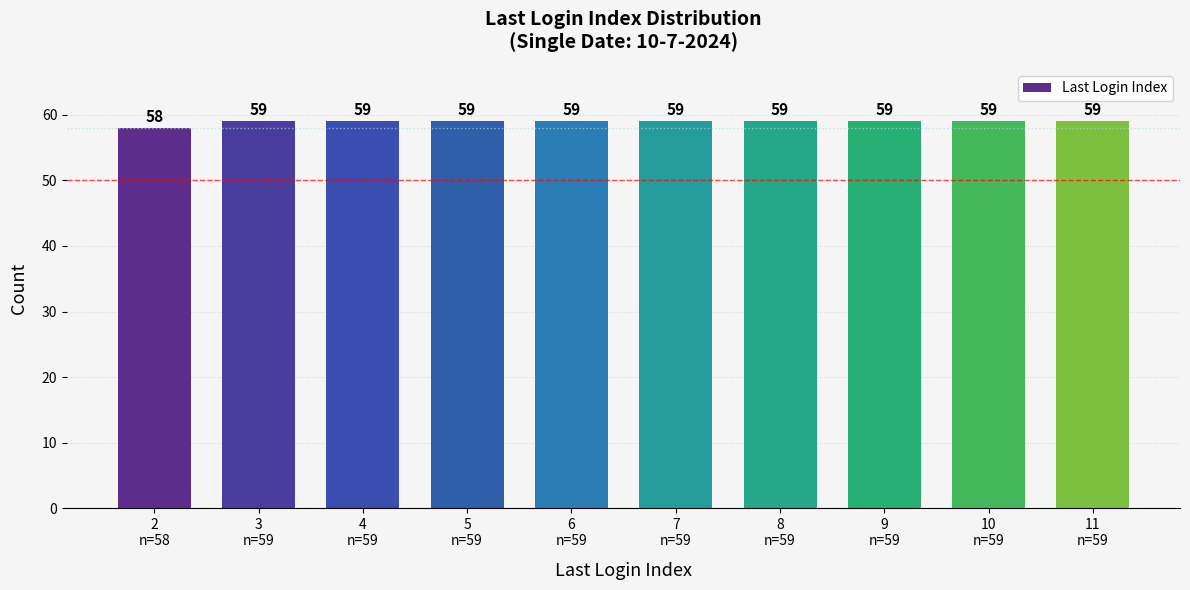

What is the label of the 2nd bar from the left?

3
n=59